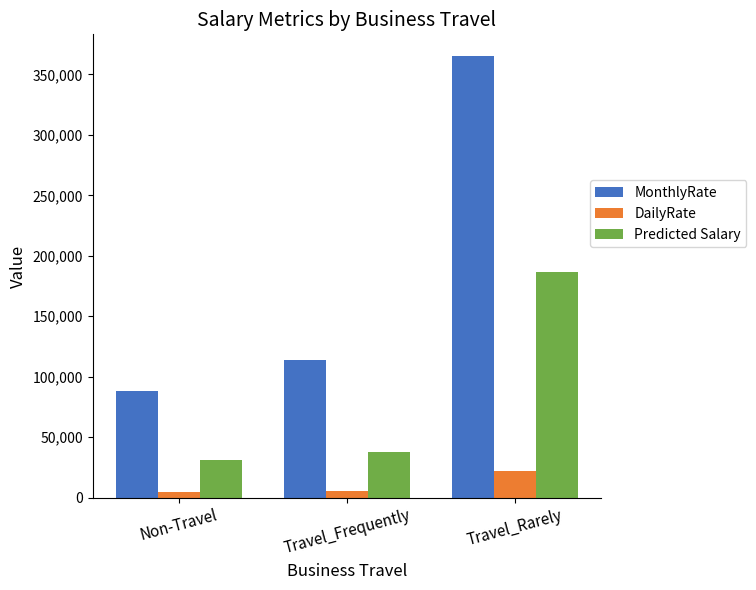

What position from the right is Travel_Rarely?

1